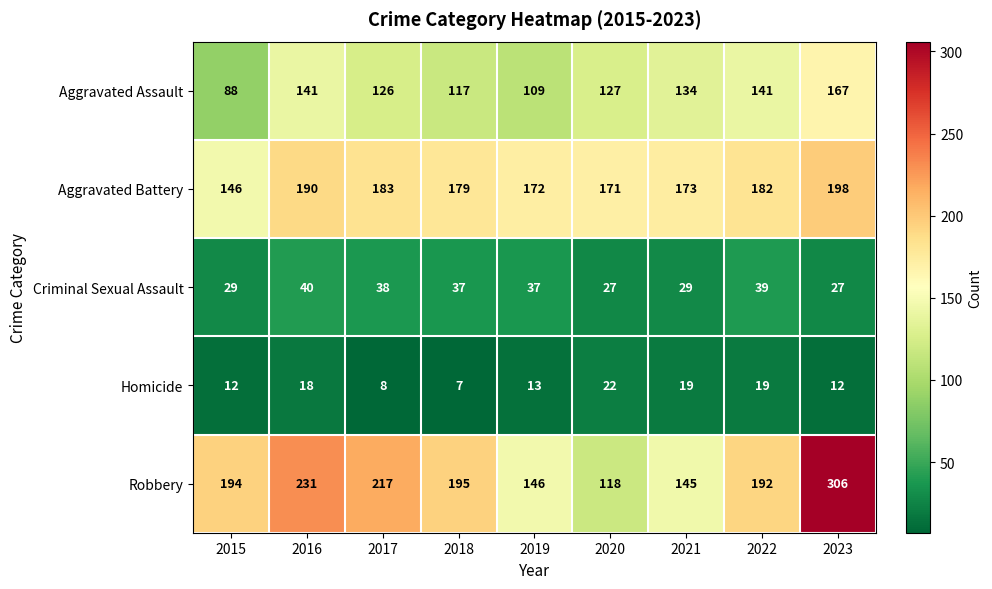

What is the spread (max minus min) of values at 2018?

188